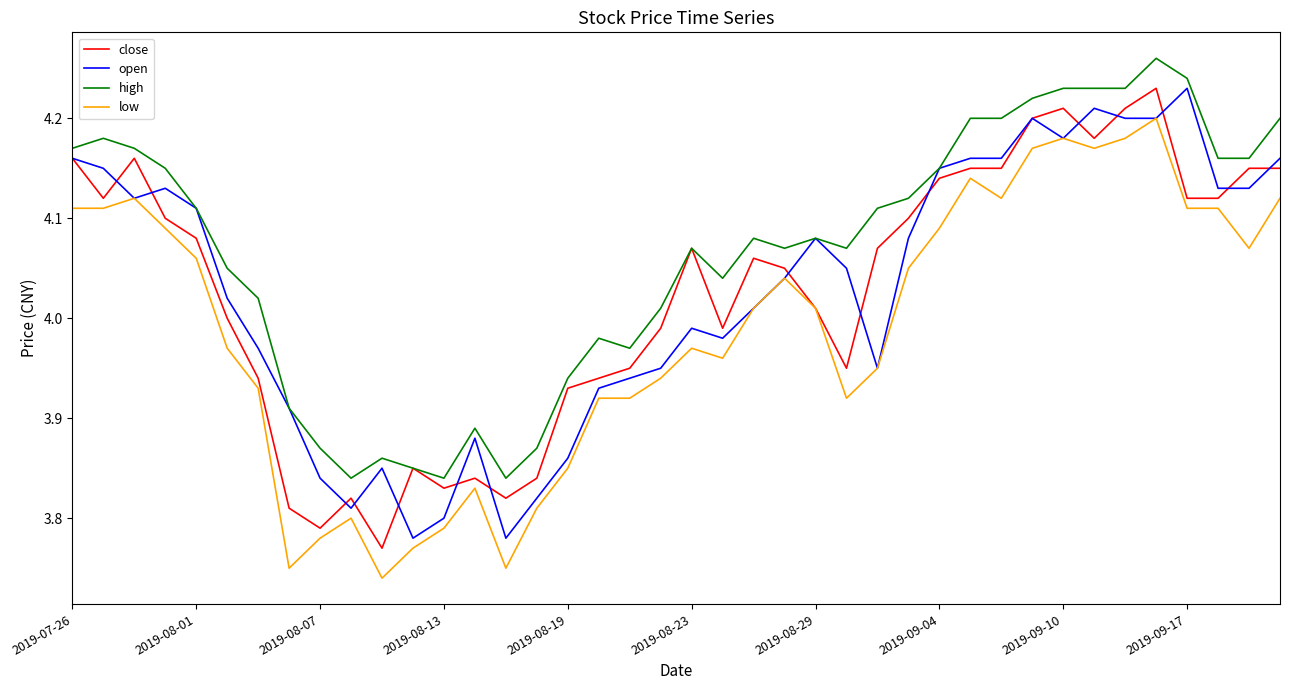

Which series has the largest total across all categories?

high